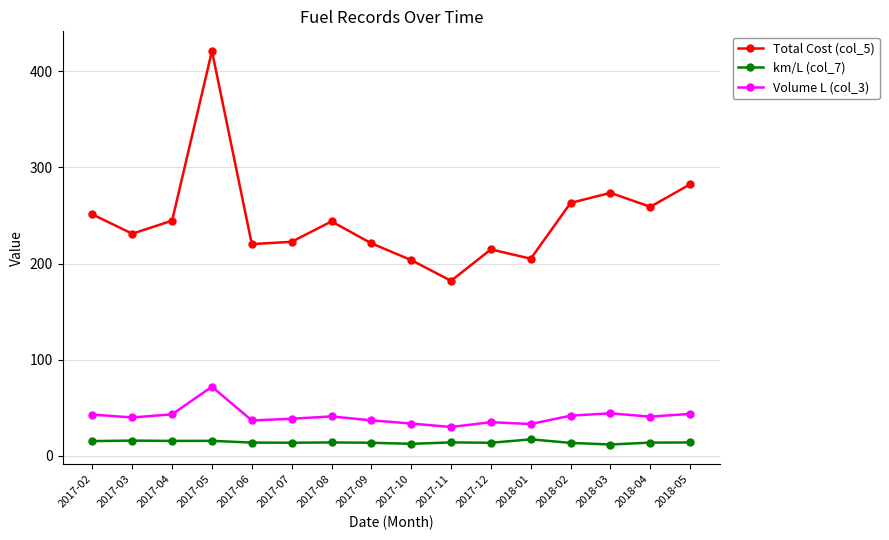

Which series changed the most between 2017-06 and 2018-05?

Total Cost (col_5)